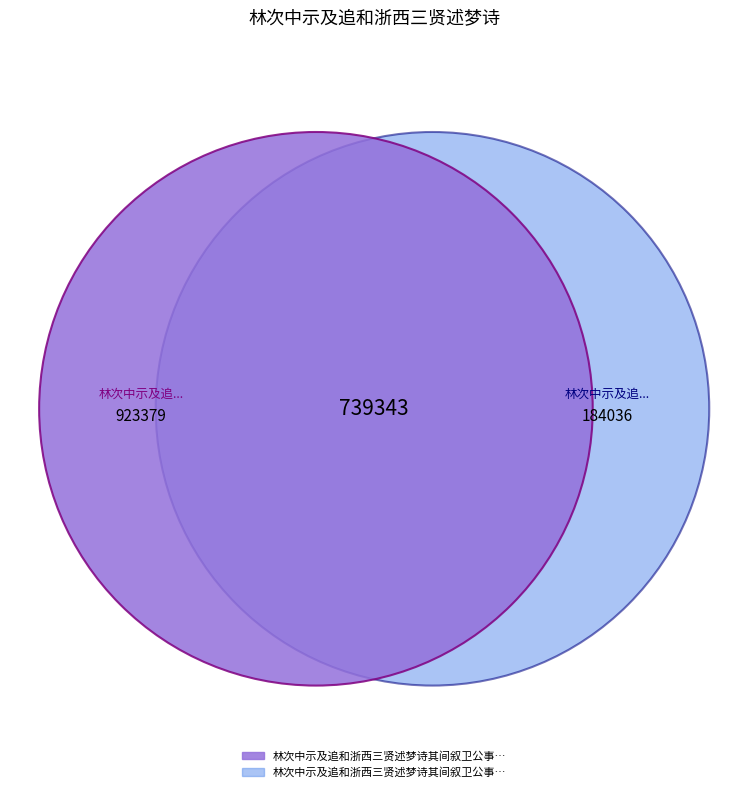

What percentage is the 林次中示及追和浙西三贤述梦诗其间叙卫公事几尽辄拾其遗逸再次前韵 slice, to the nearest percent?

83%